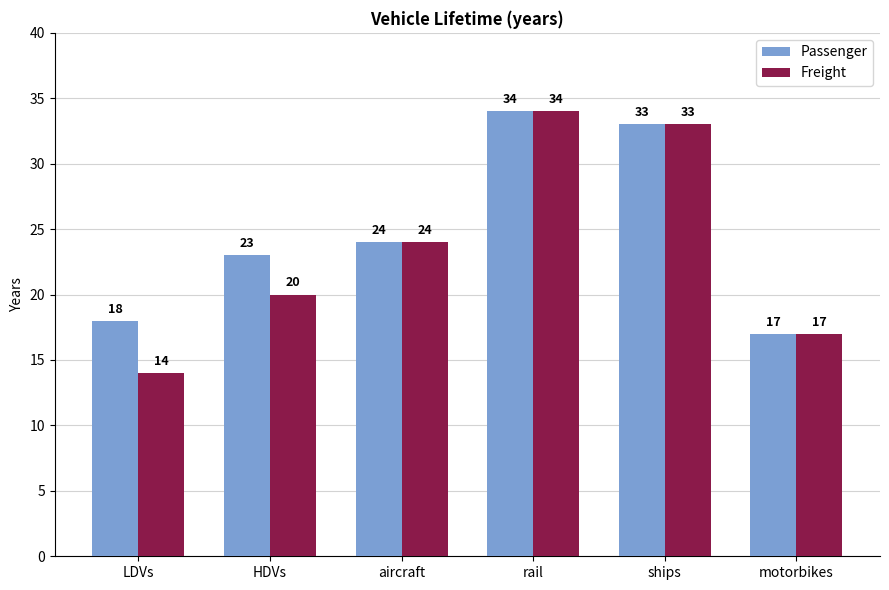

What is the highest value of the Freight series?

34